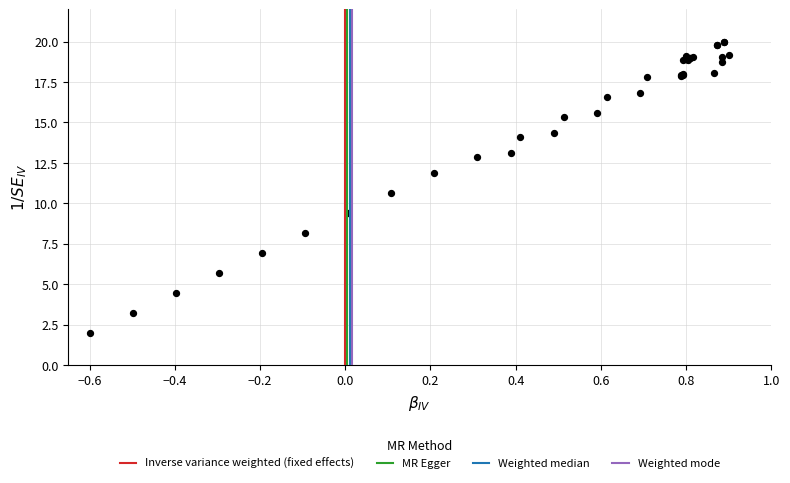

What Y value in the scatter plot is closest to 11?

10.7